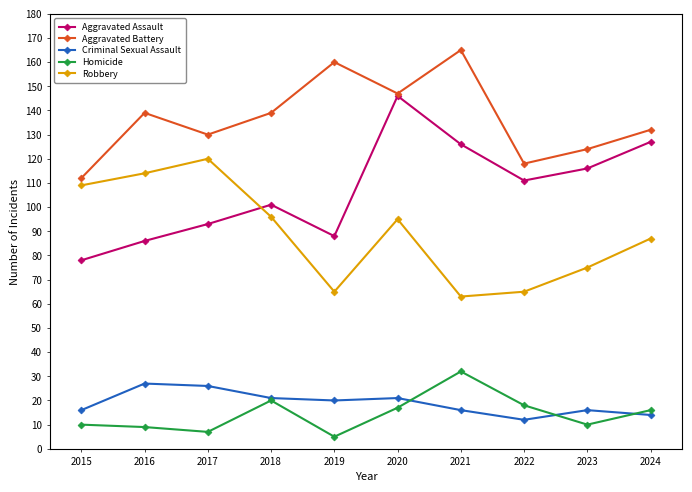

How many categories are shown in the chart?

10